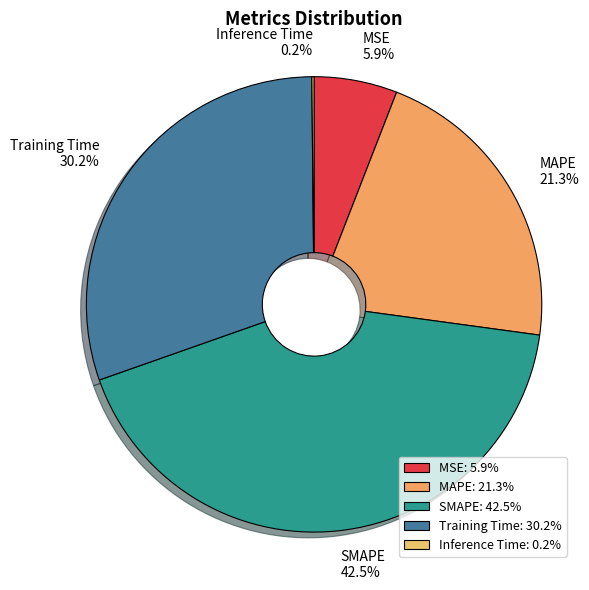

What is the total percentage of MSE and SMAPE?

48.4%